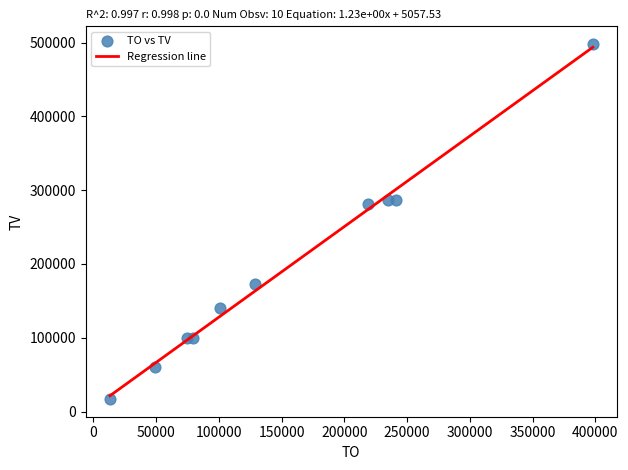

What is the average X value?

153961